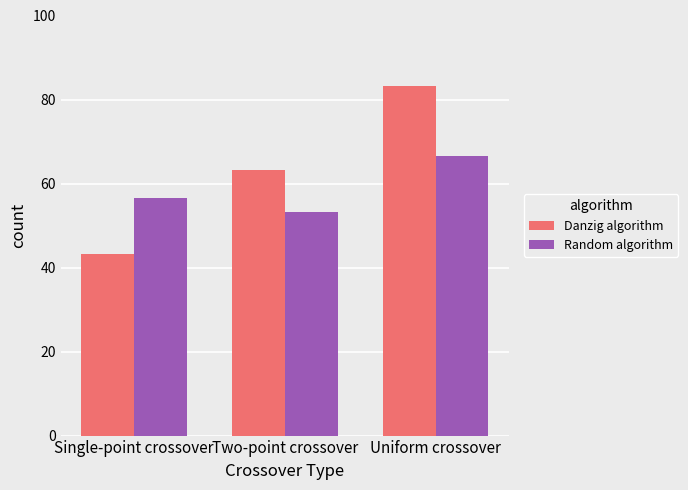

What are all the series names shown in the legend?

Danzig algorithm, Random algorithm